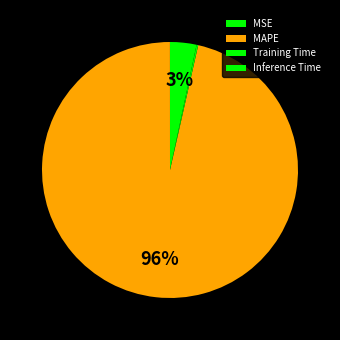

Is there any slice that represents more than half of the pie?

Yes